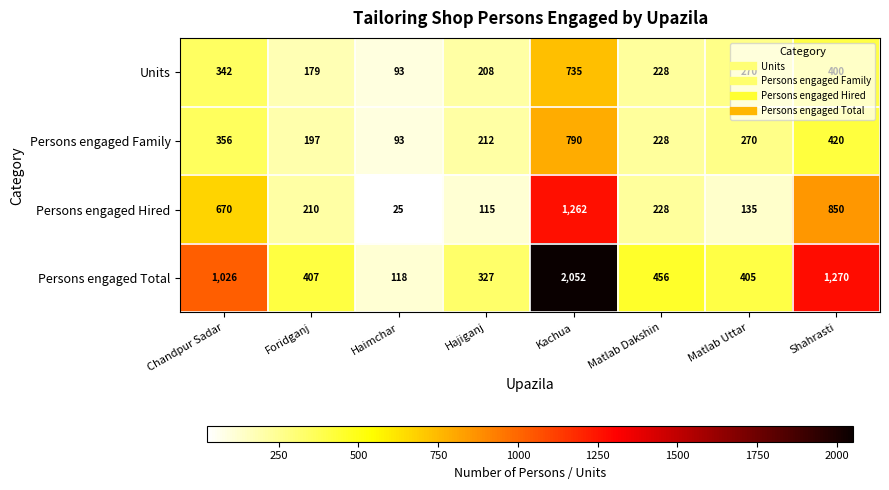

What is the total value across all series at Matlab Uttar?

1080